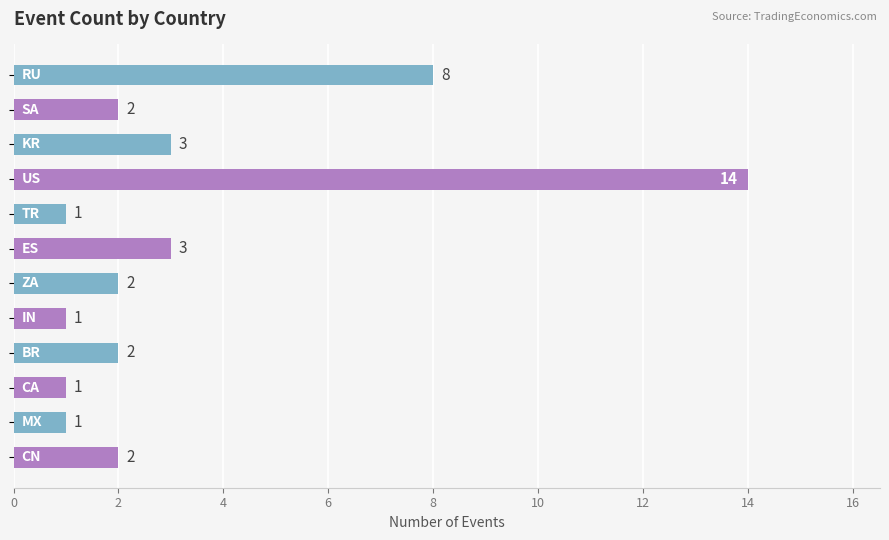

What is the average value?

3